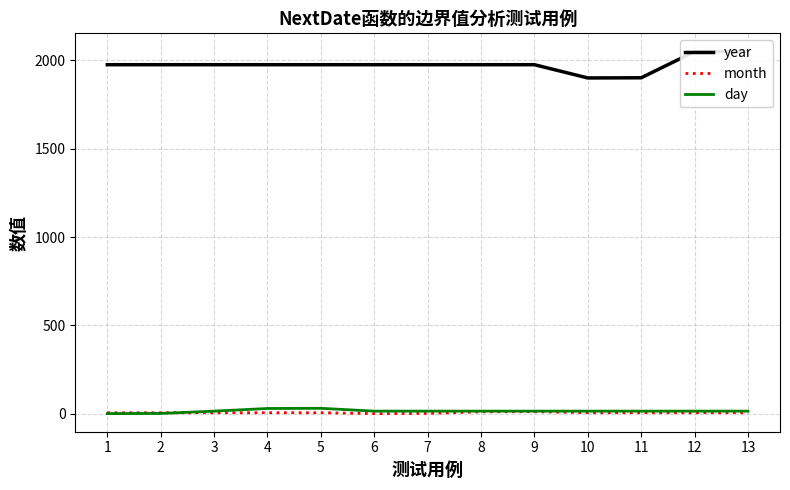

The year series shows 1975 at 3. True or false?

True